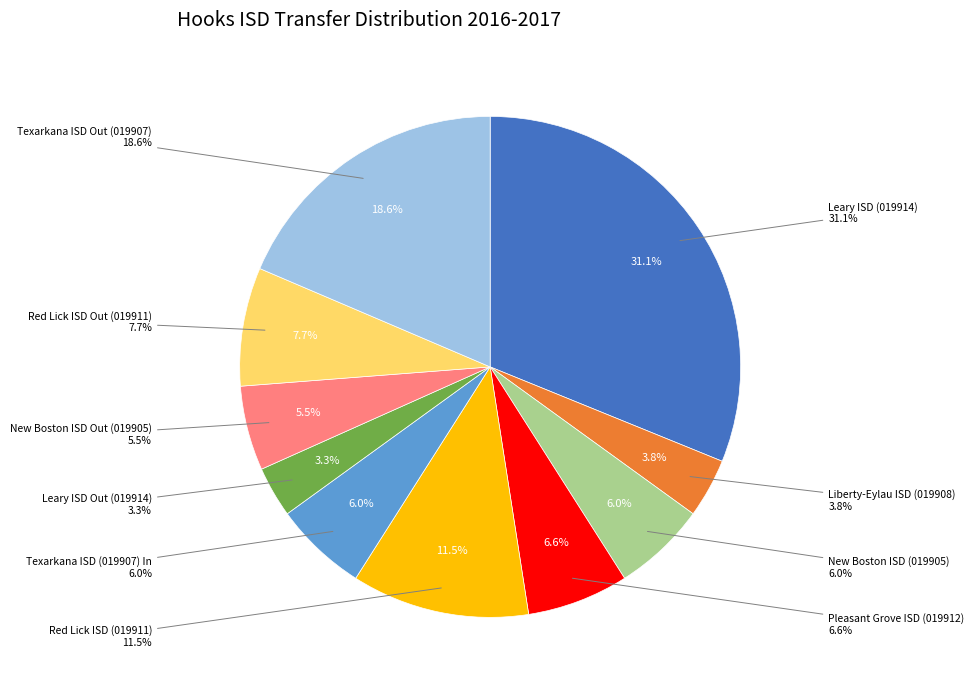

Is it true that Texarkana ISD (019907) In is 1% of the pie?

False